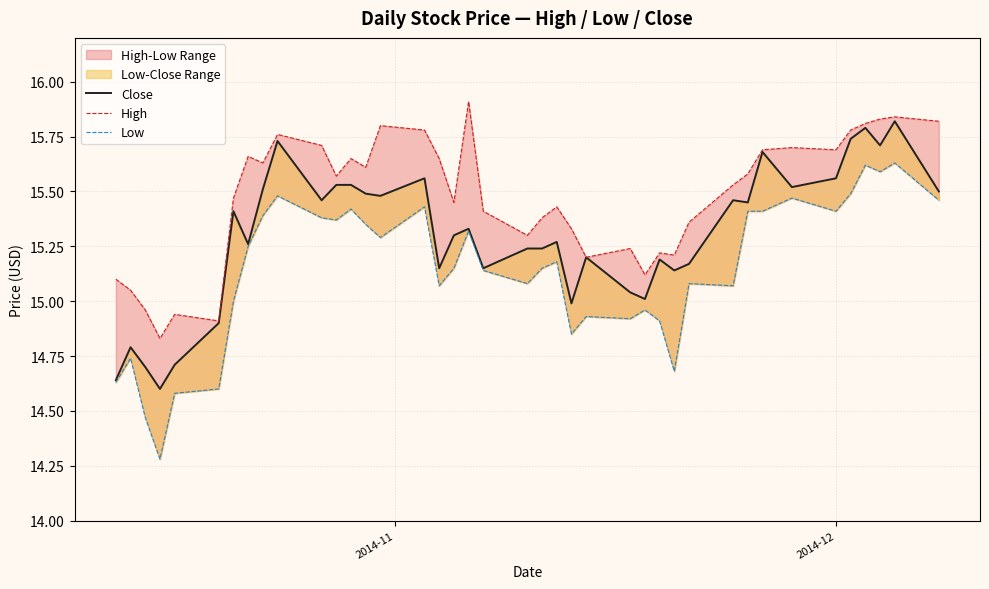

Which series has the largest total across all categories?

High